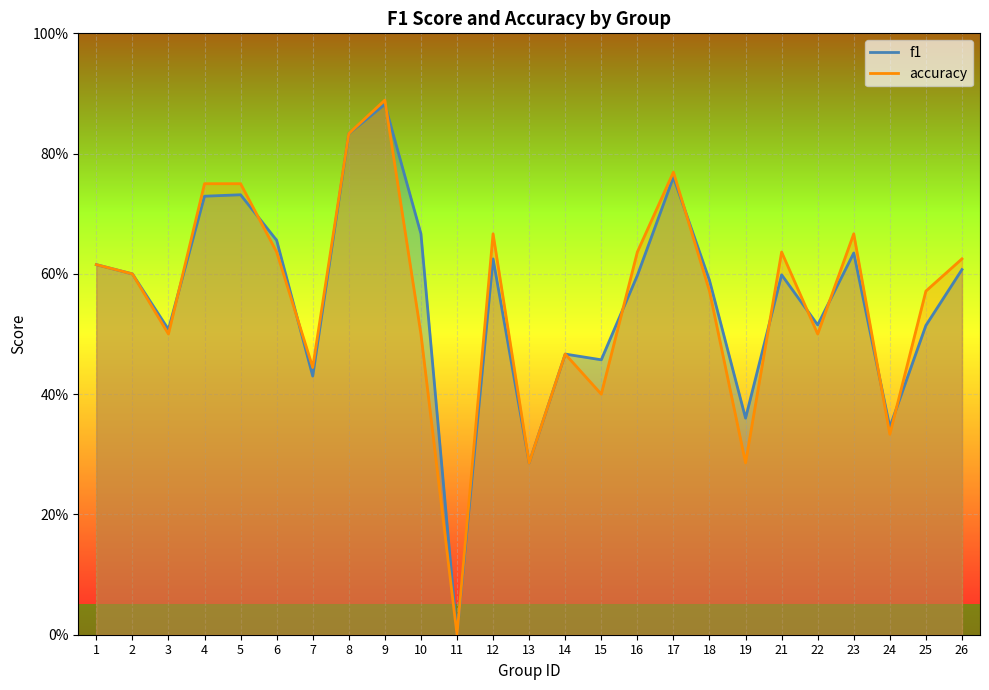

What value does the accuracy series have at 3?

0.5